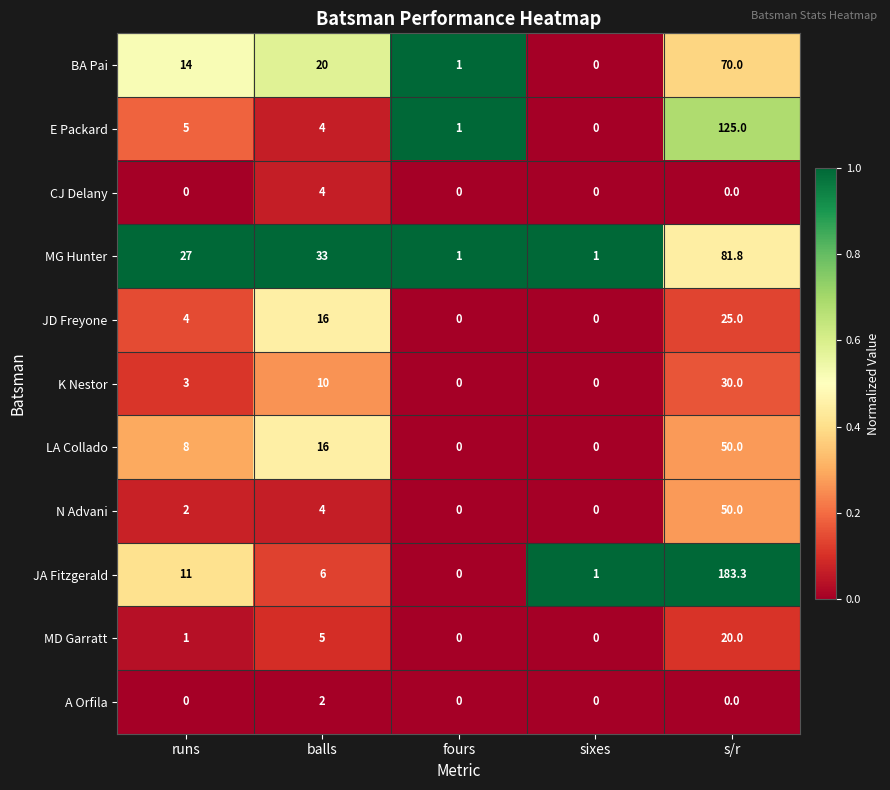

The BA Pai series shows 4.5 at balls. True or false?

False